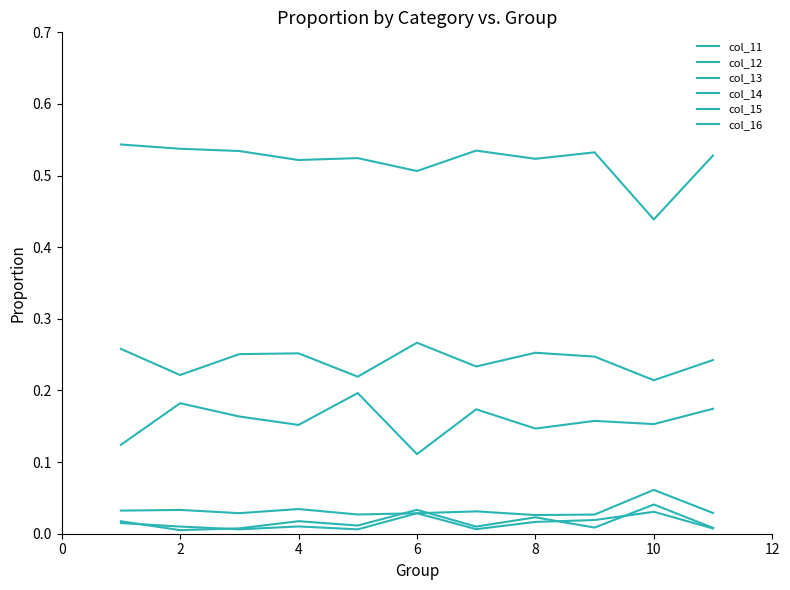

At which category does col_16 reach its first local valley?

6